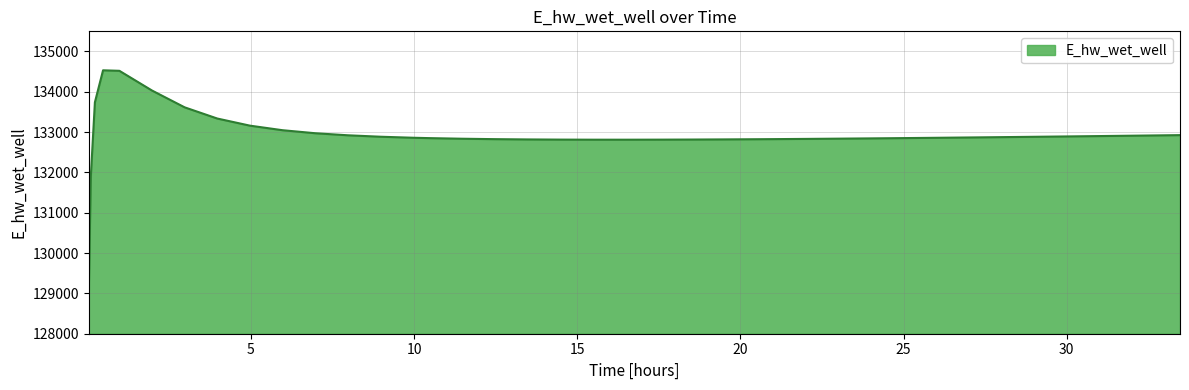

What is the minimum value shown in the chart?

129035.1